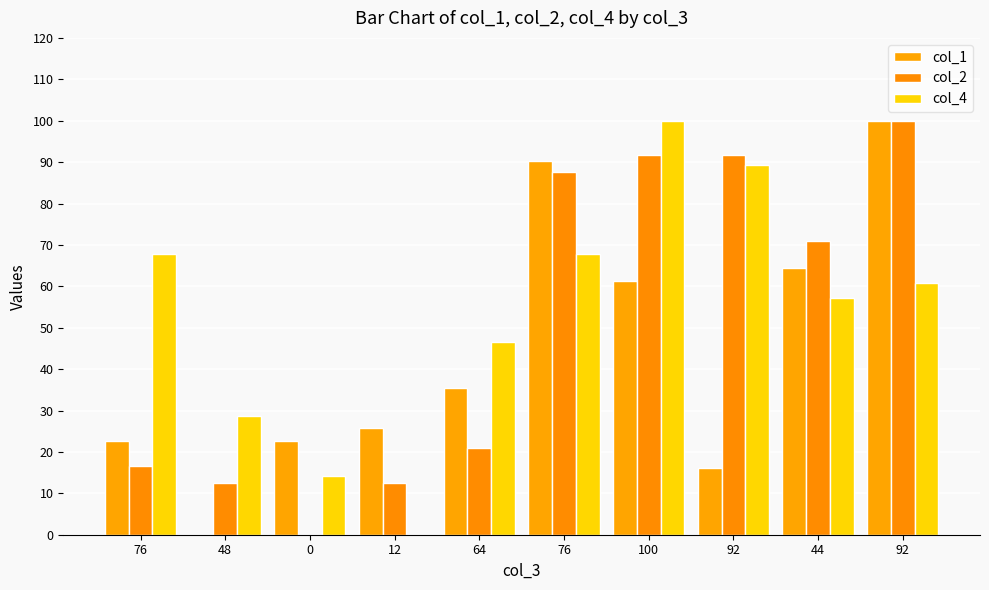

Does the chart contain stacked bars?

No